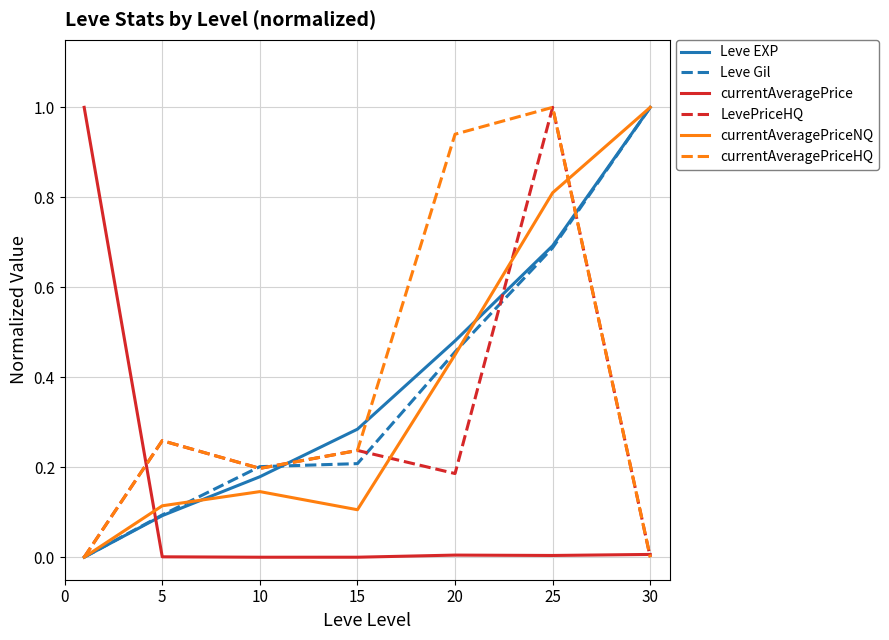

How many values in Leve EXP are above zero?

6